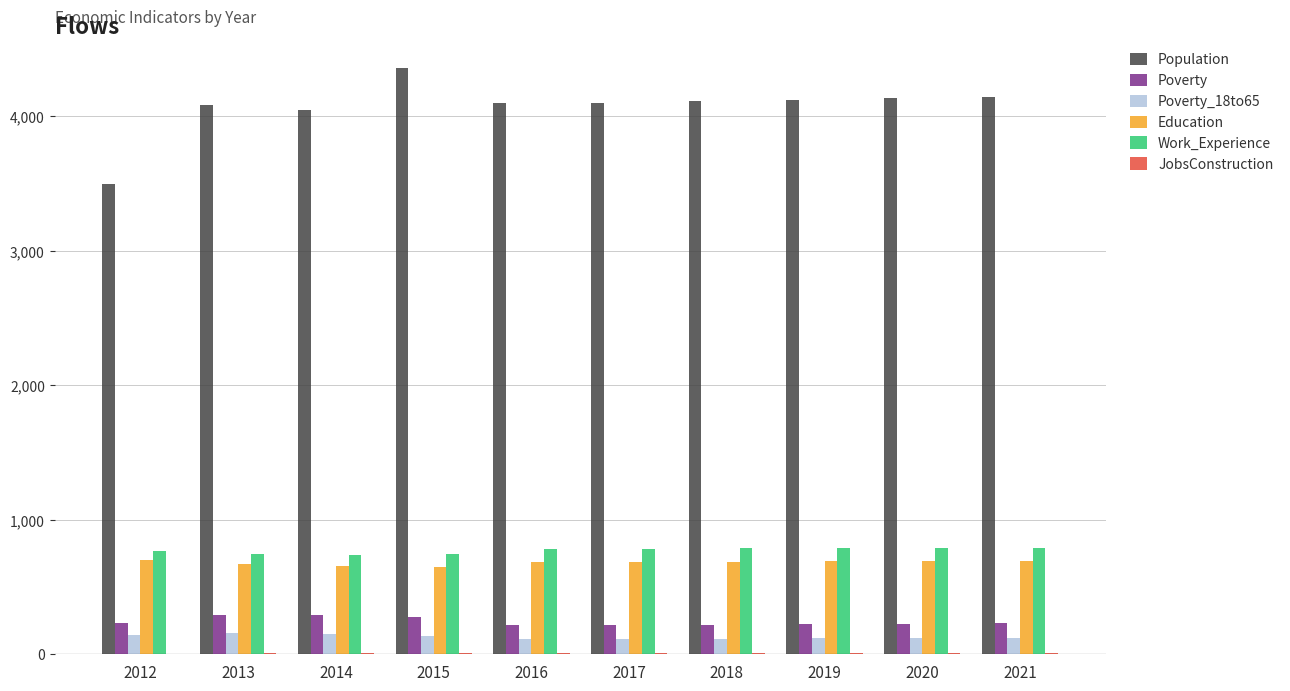

The value of Population at 2014 is 4048. True or false?

True